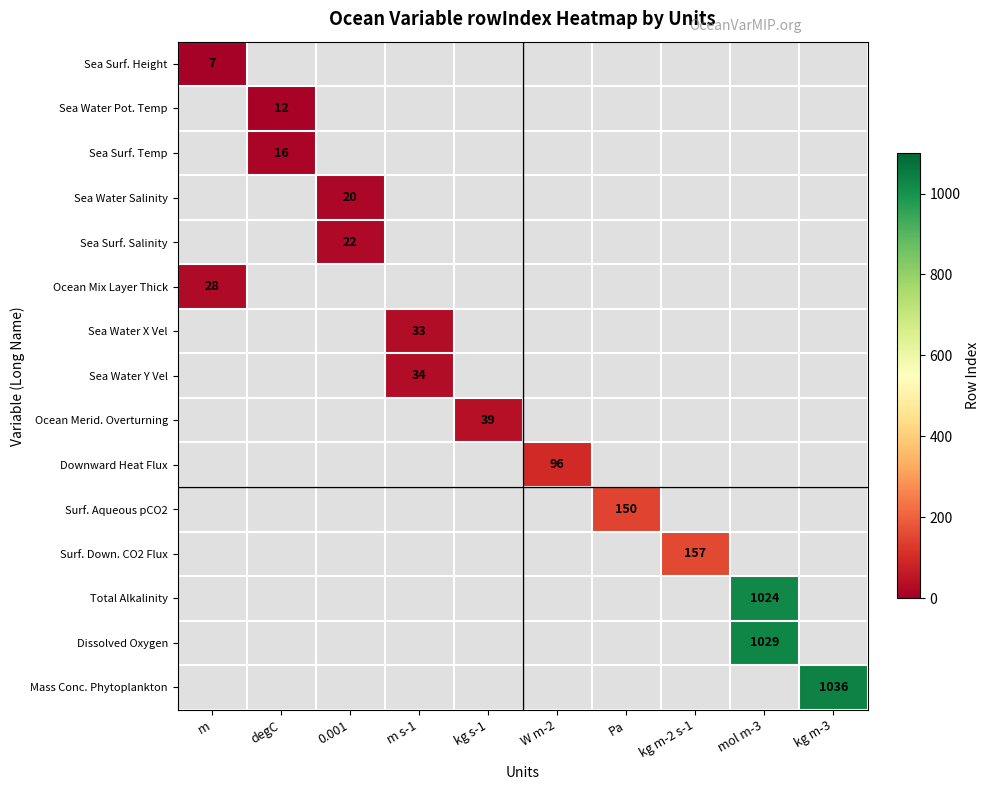

Rank the series by their maximum value, from lowest to highest.

Sea Surf. Height, Sea Water Pot. Temp, Sea Surf. Temp, Sea Water Salinity, Sea Surf. Salinity, Ocean Mix Layer Thick, Sea Water X Vel, Sea Water Y Vel, Ocean Merid. Overturning, Downward Heat Flux, Surf. Aqueous pCO2, Surf. Down. CO2 Flux, Total Alkalinity, Dissolved Oxygen, Mass Conc. Phytoplankton